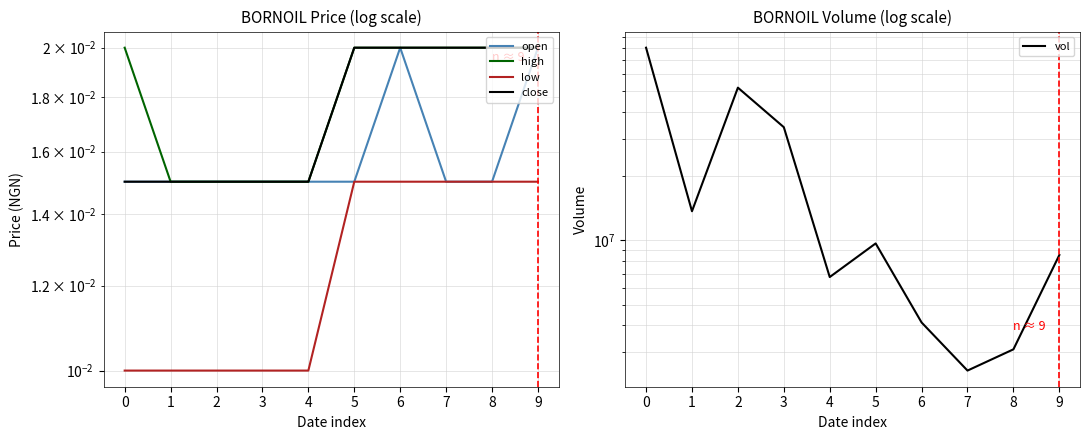

The open series shows 0.0 at 7. True or false?

False